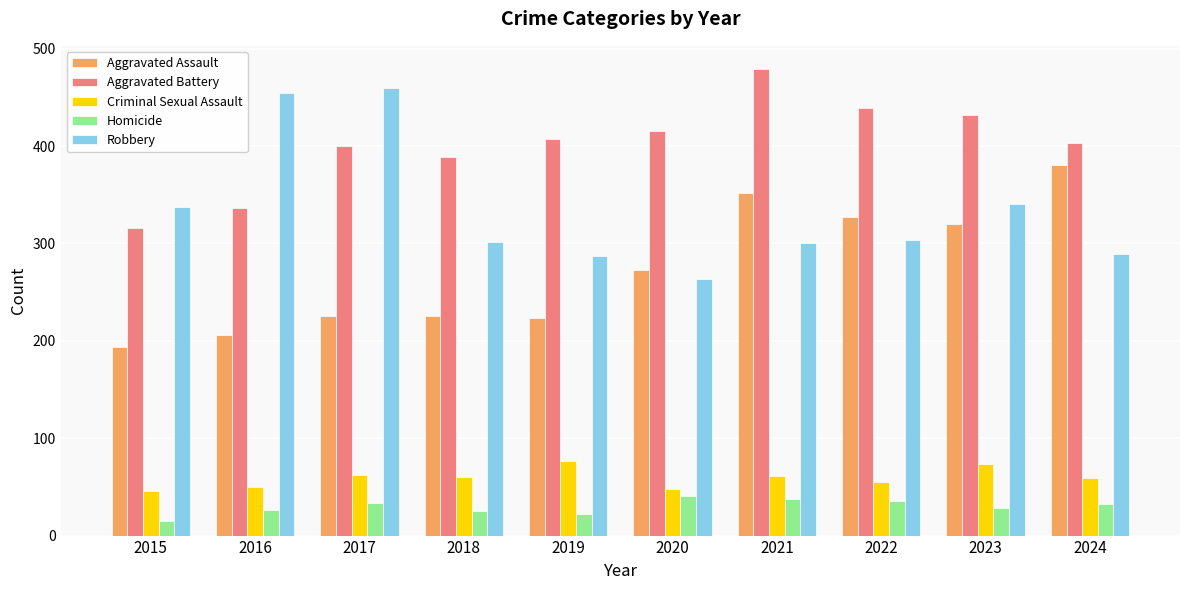

Is it true that Aggravated Assault equals 320 at 2023?

True